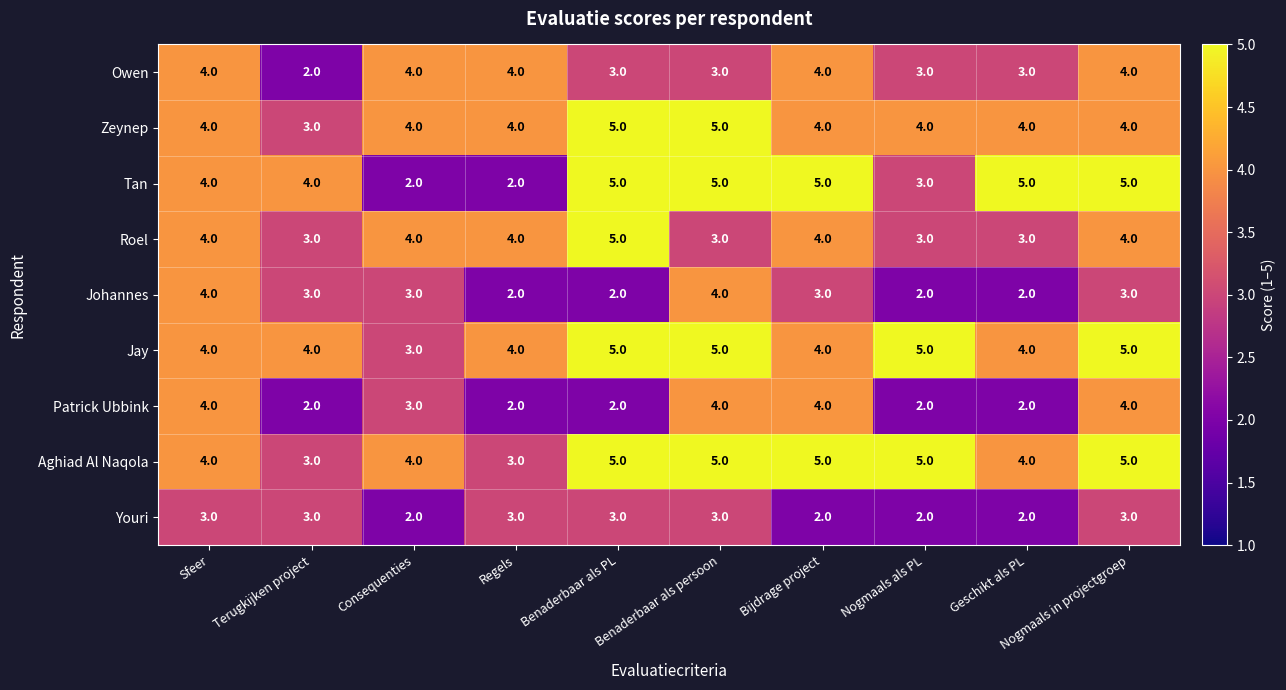

What is the spread (max minus min) of values at Terugkijken project?

2